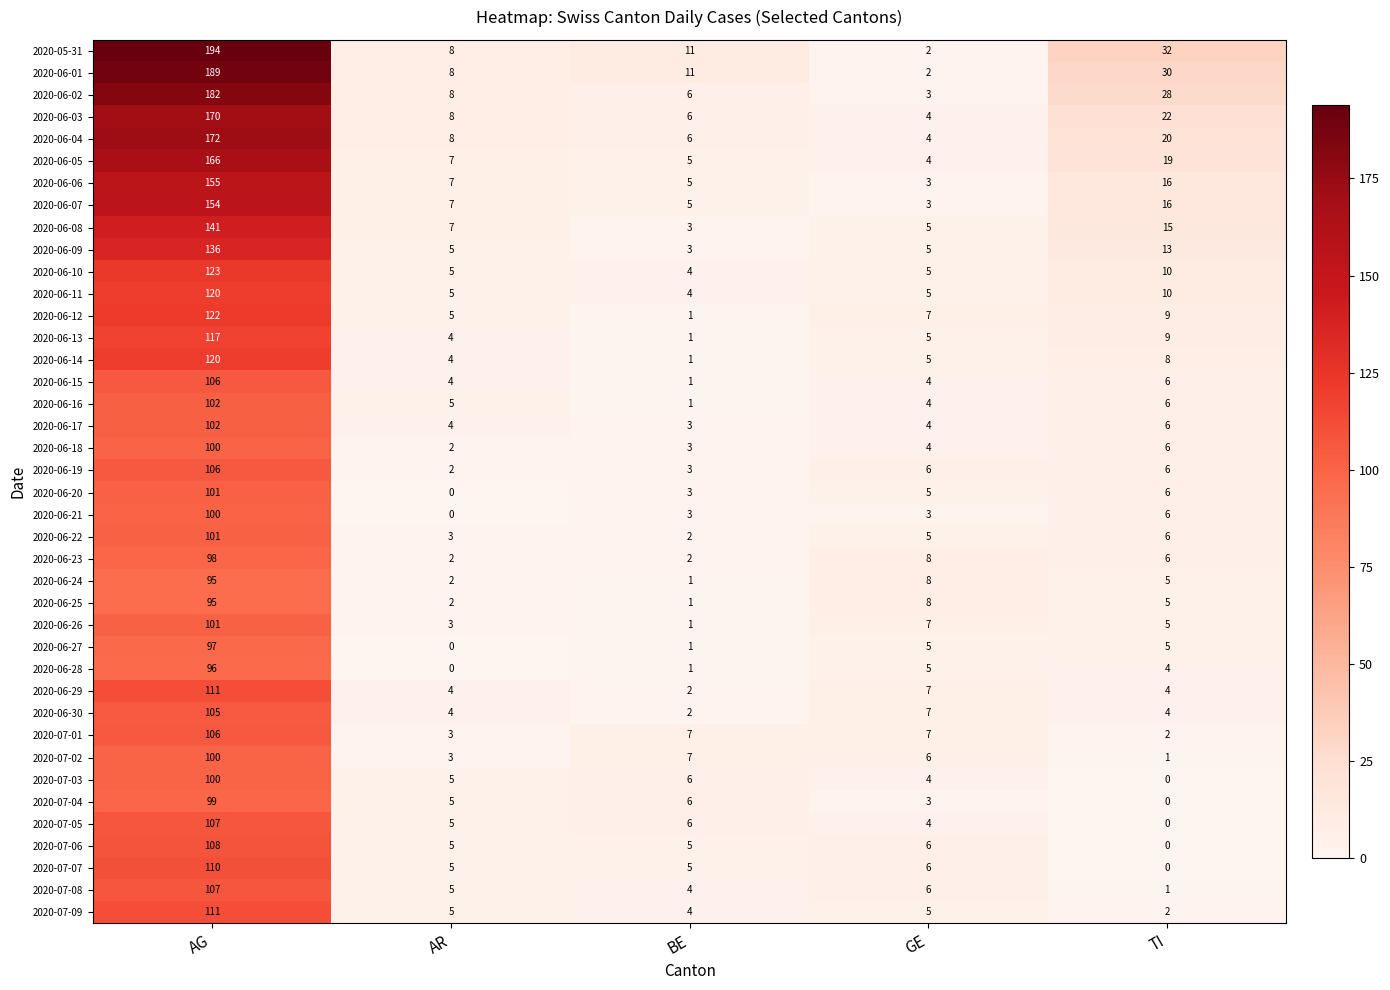

What is the total value across all series at AR?

174